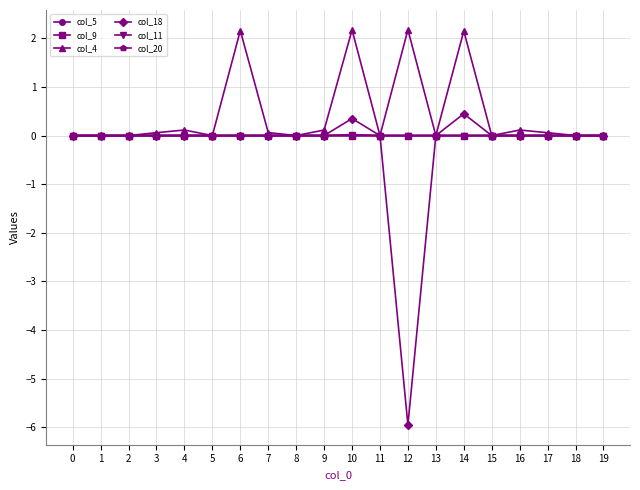

Does the chart display data point markers on the line(s)?

Yes